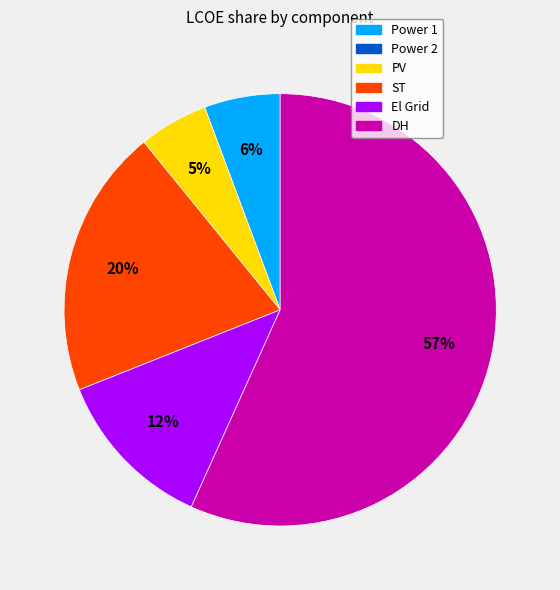

To the nearest percent, what is the difference between the largest and smallest slice percentages?

52%